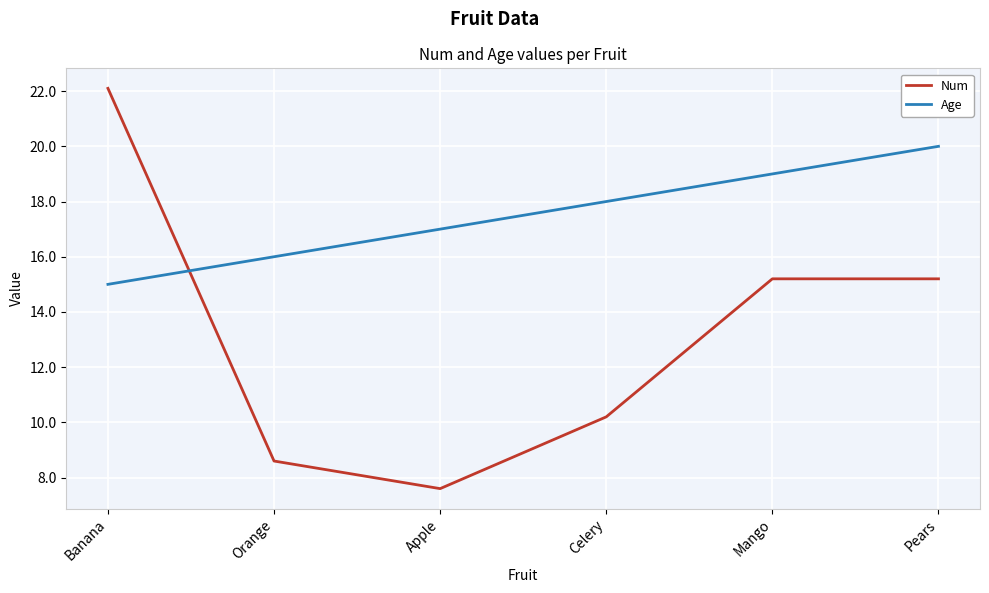

What position from the right is Apple?

4